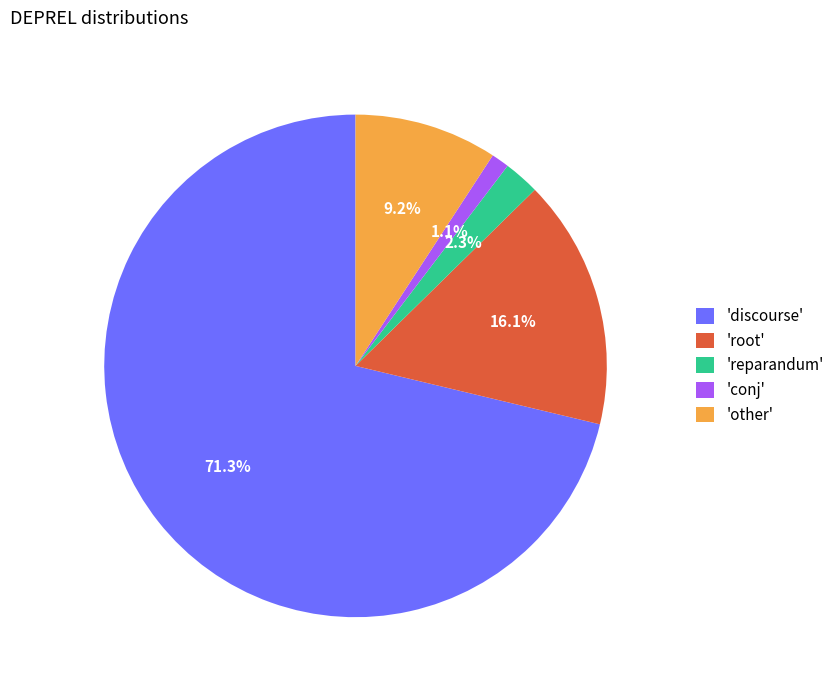

To the nearest percent, what is the average slice percentage?

20%